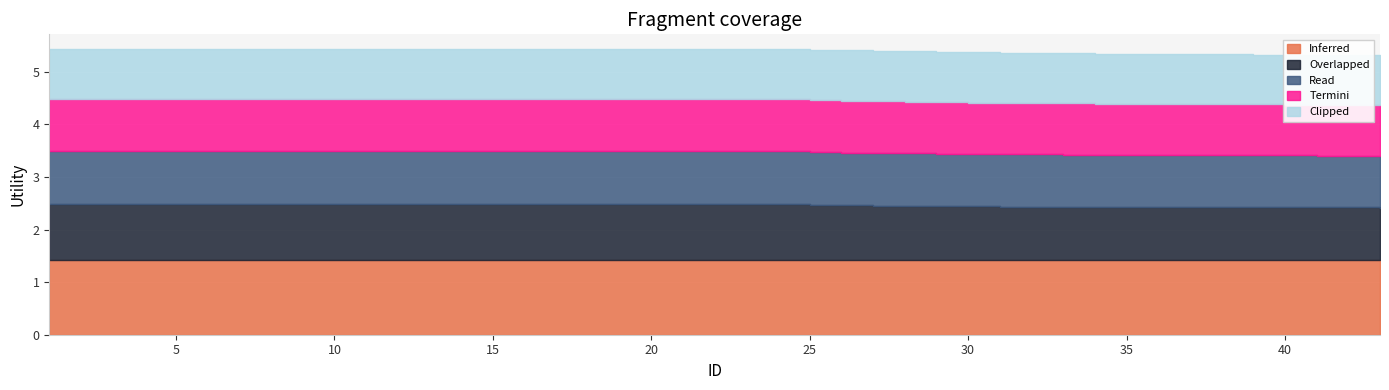

The Inferred series shows 1.4 at 28. True or false?

True